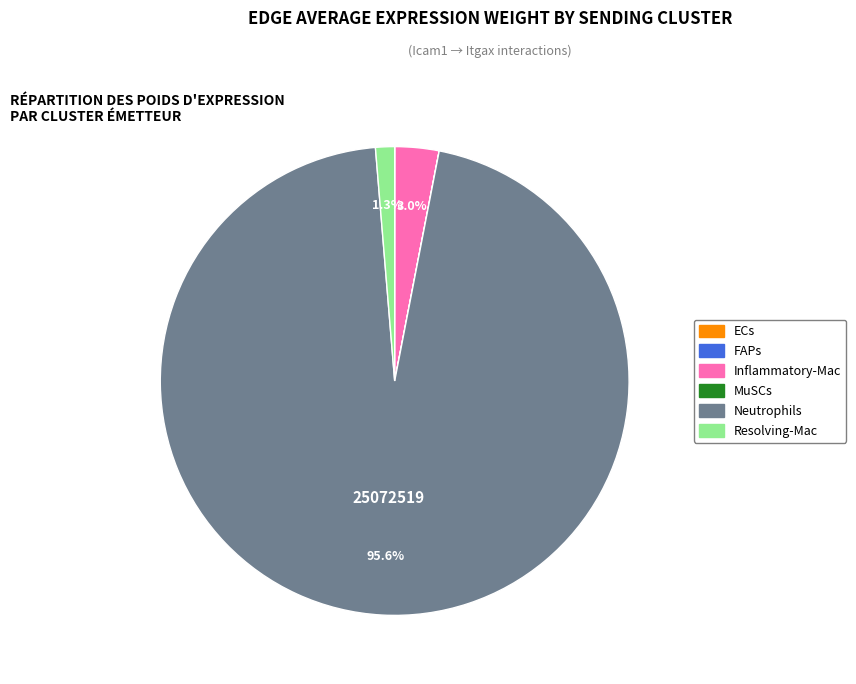

Between Inflammatory-Mac and Neutrophils, which is larger?

Neutrophils